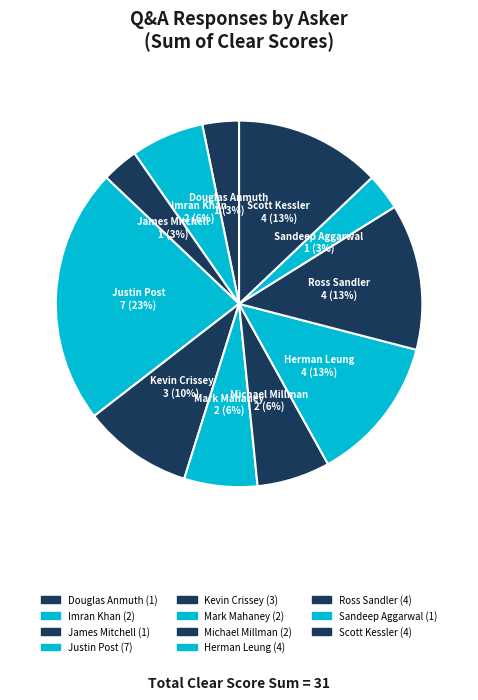

Is there a majority slice in this chart?

No